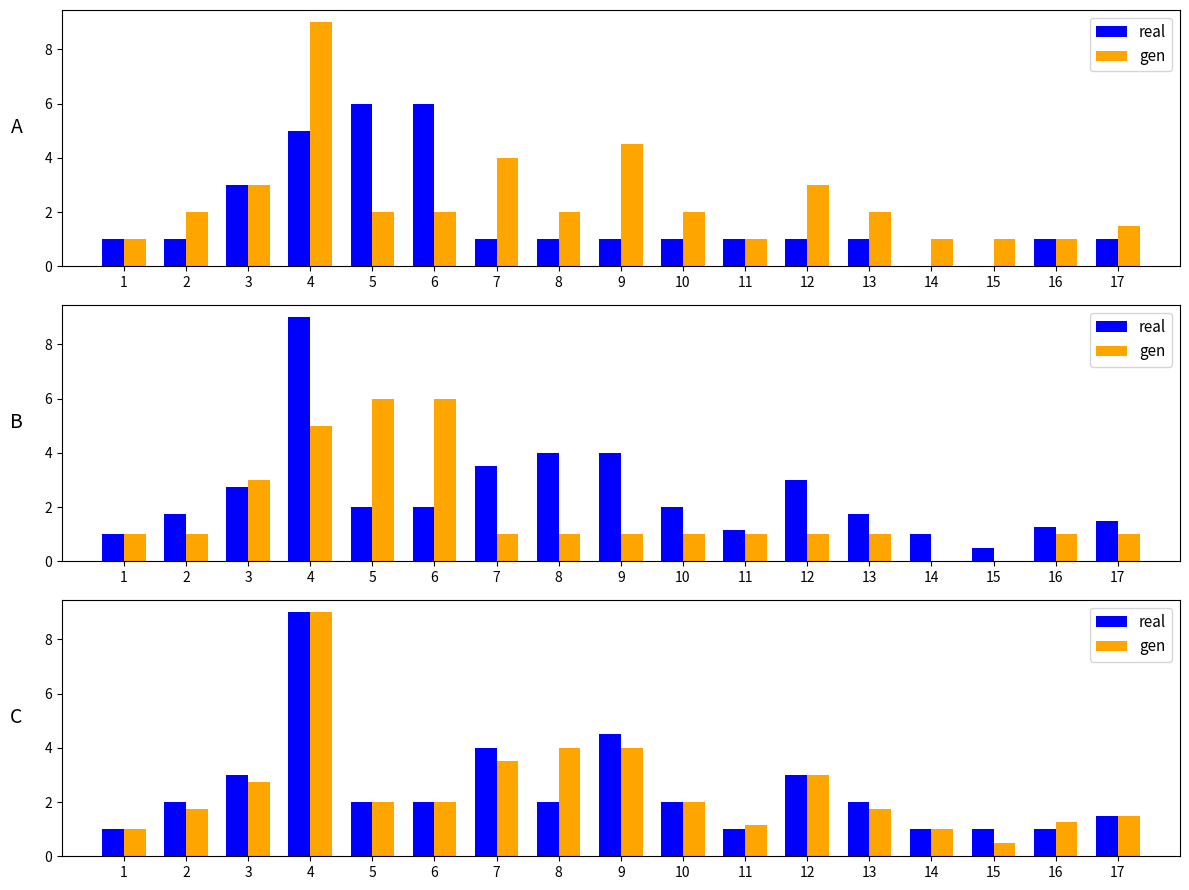

At which category does the chart reach its peak across all series?

4